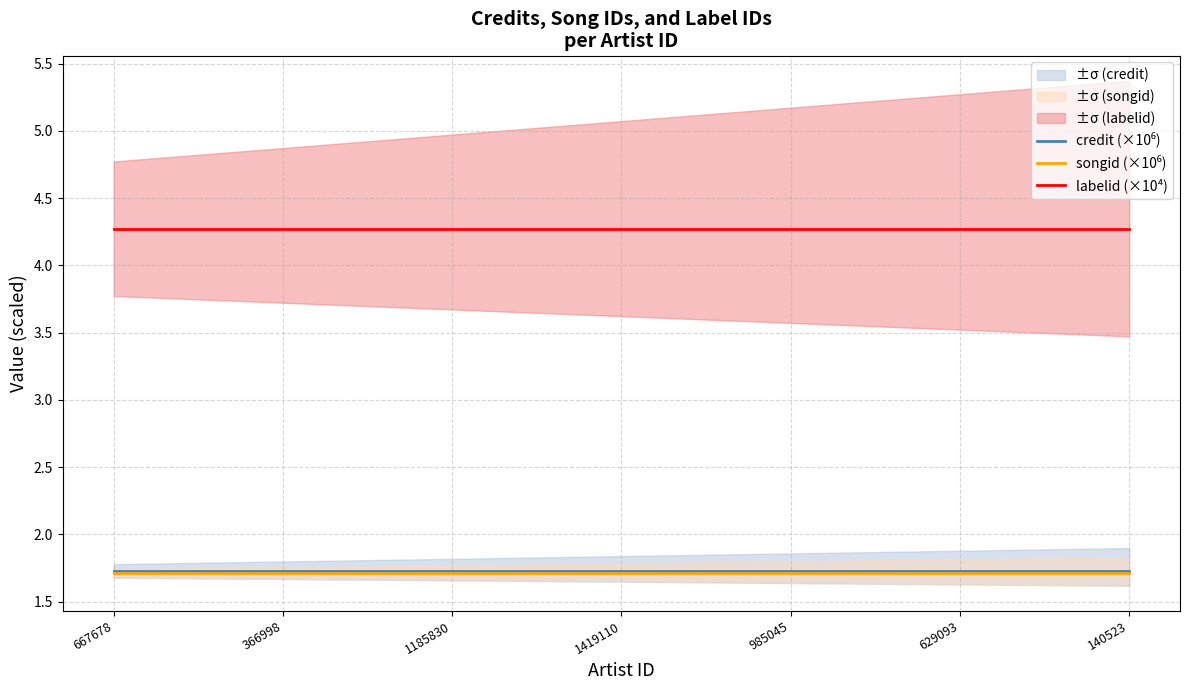

What are all the series names shown in the legend?

credit (×10⁶), songid (×10⁶), labelid (×10⁴)